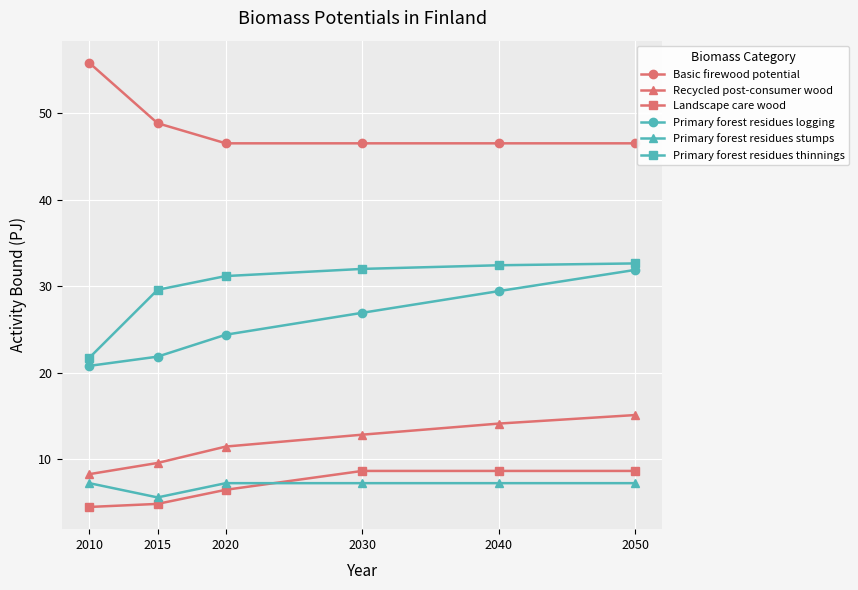

How many distinct data groups are displayed?

6